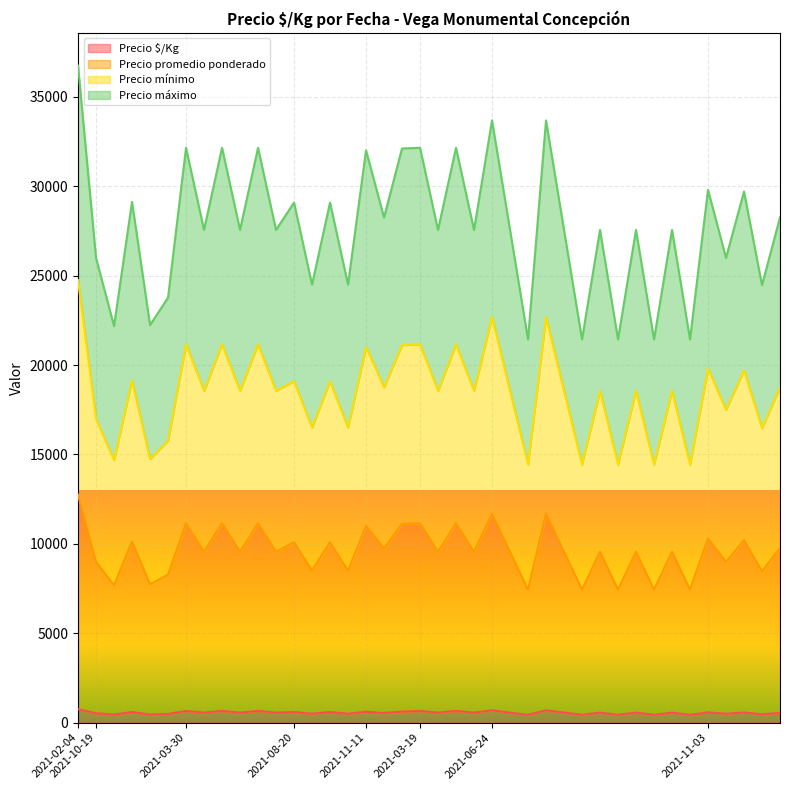

What is the minimum value shown in the chart?

438